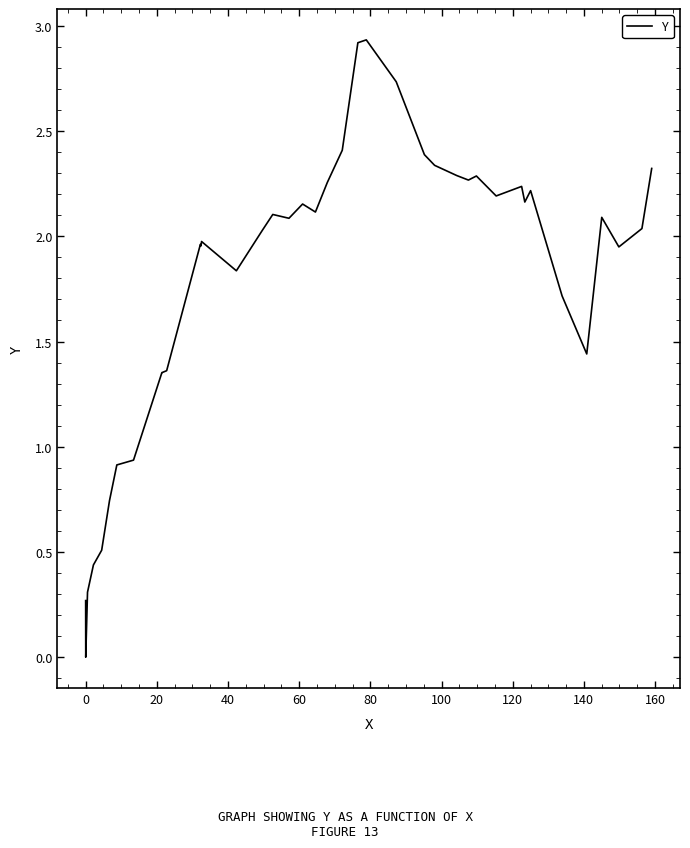

Does the chart display data point markers on the line(s)?

No